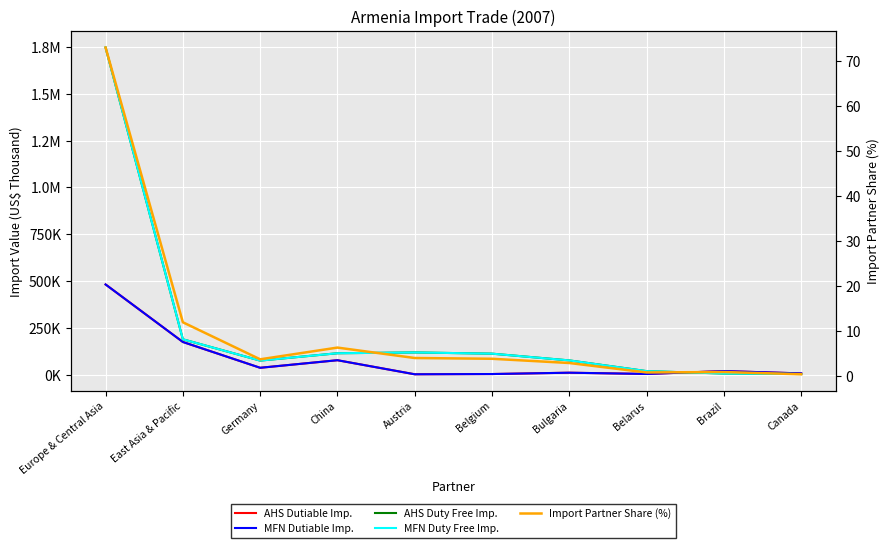

How many data points in AHS Dutiable Imports (US$ Thousand) are less than 19616?

5